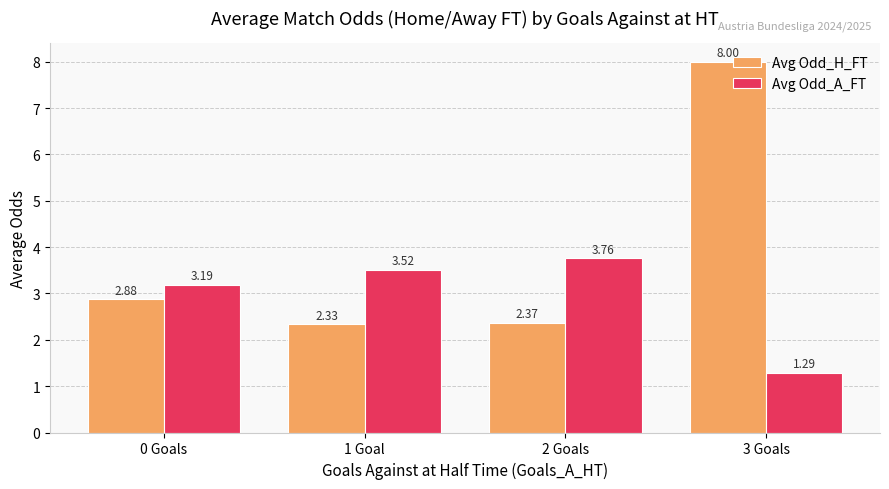

Between 0 Goals and 3 Goals, which series saw the biggest shift?

Avg Odd_H_FT